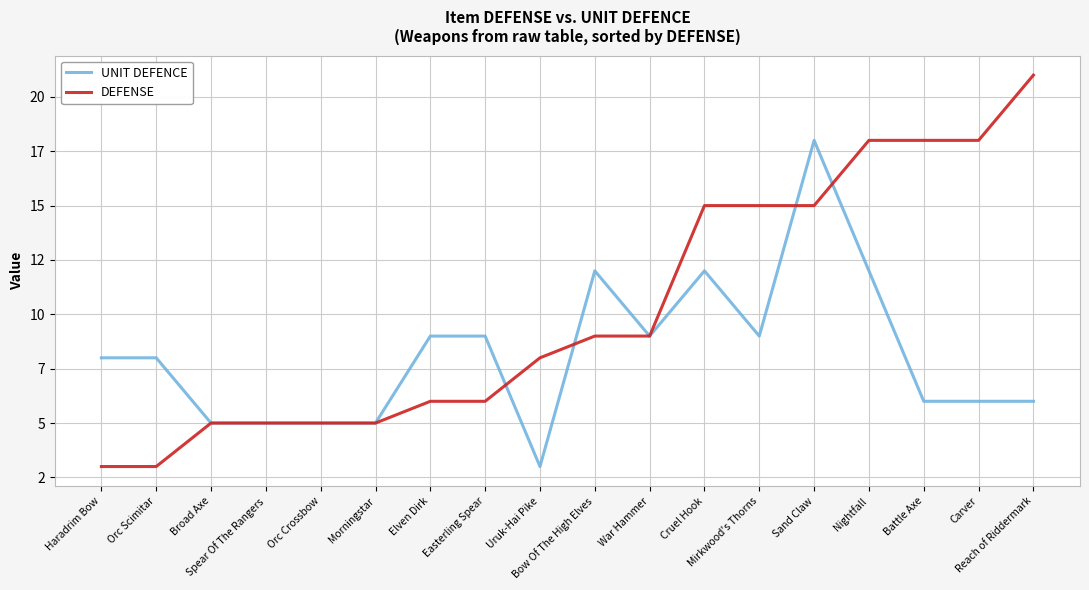

What is the greatest value displayed?

21